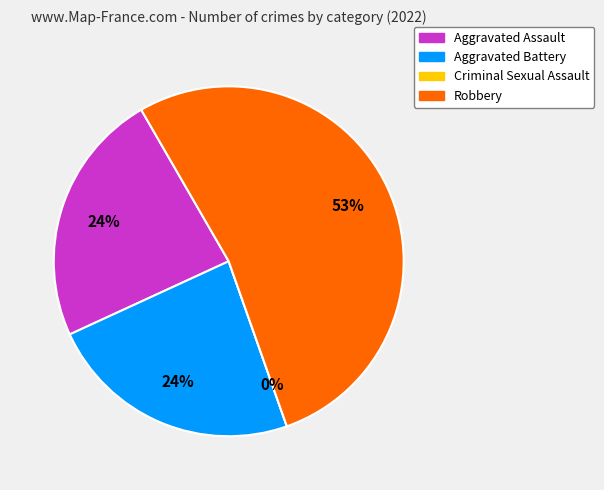

To the nearest percent, what portion does Aggravated Battery represent?

24%